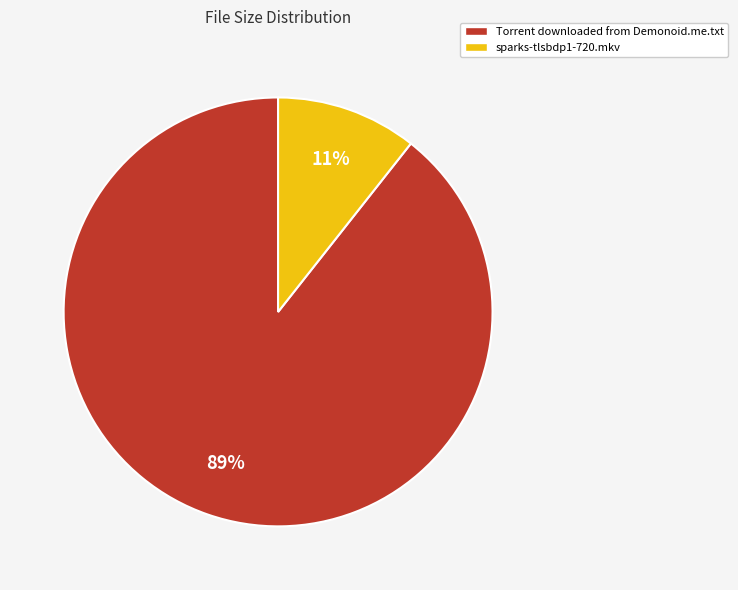

Which category has the biggest portion of the pie?

Torrent downloaded from Demonoid.me.txt